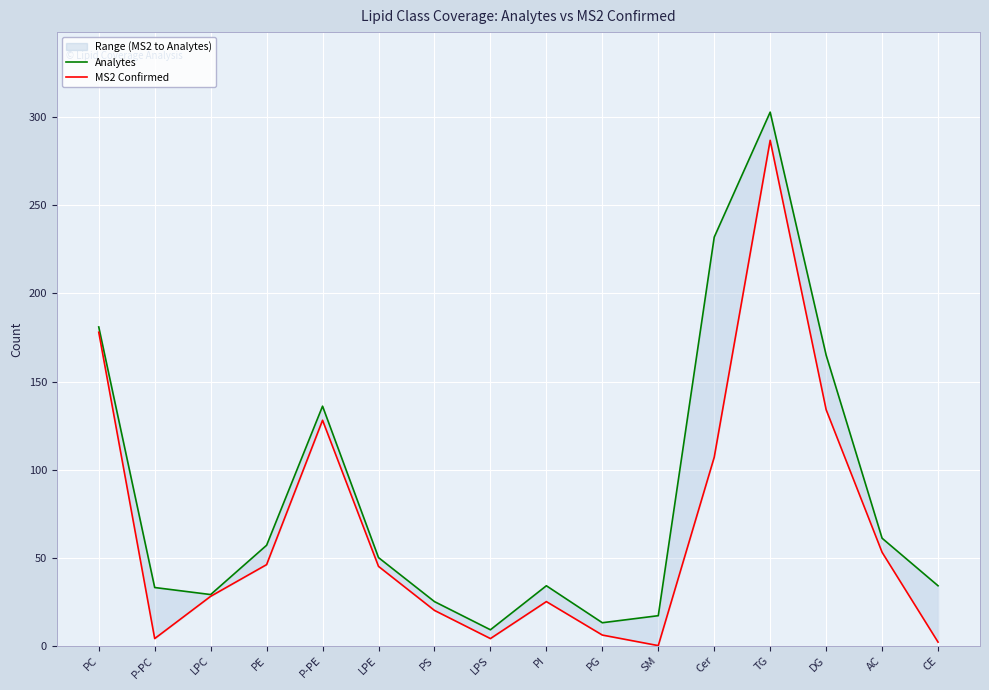

Between PC and PG, which series saw the biggest shift?

MS2 Confirmed